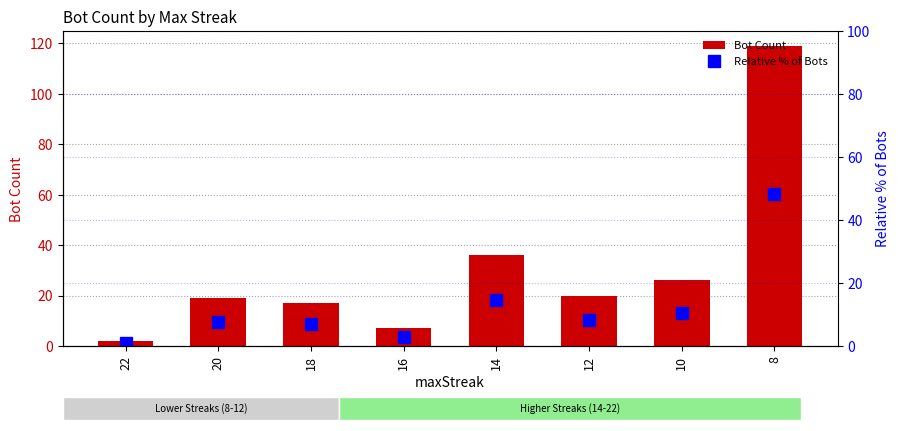

At which label does Relative % of Bots reach its minimum?

22